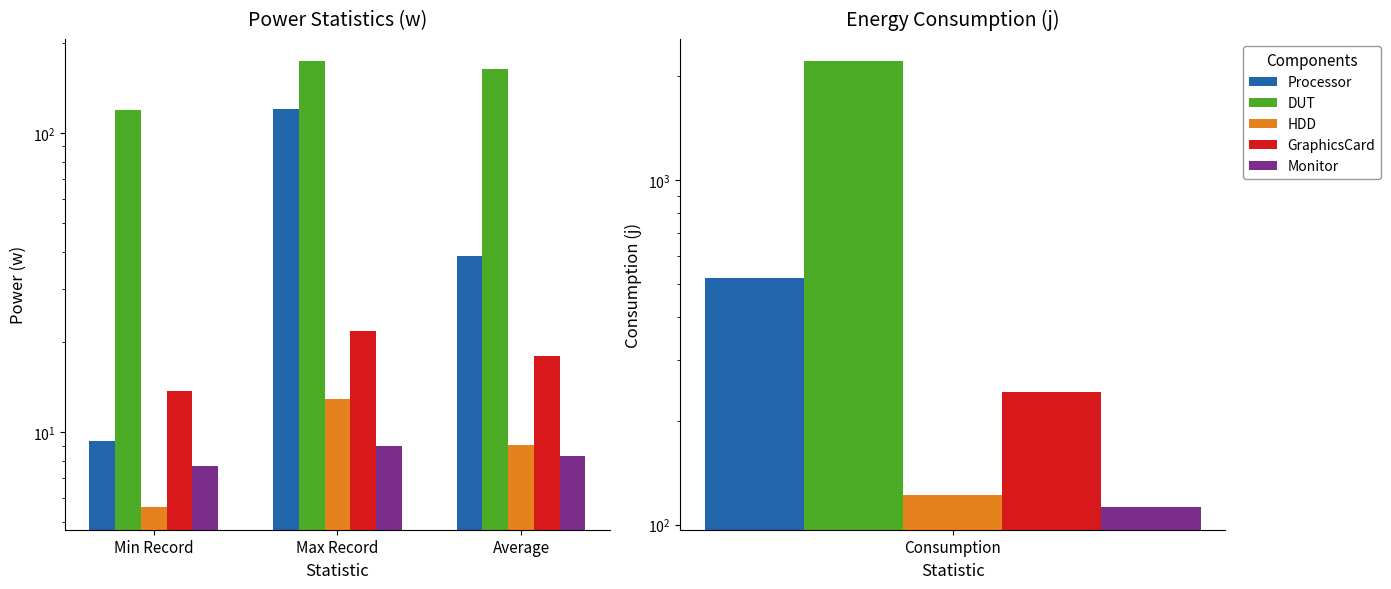

How many values in the DUT series exceed 163?

2